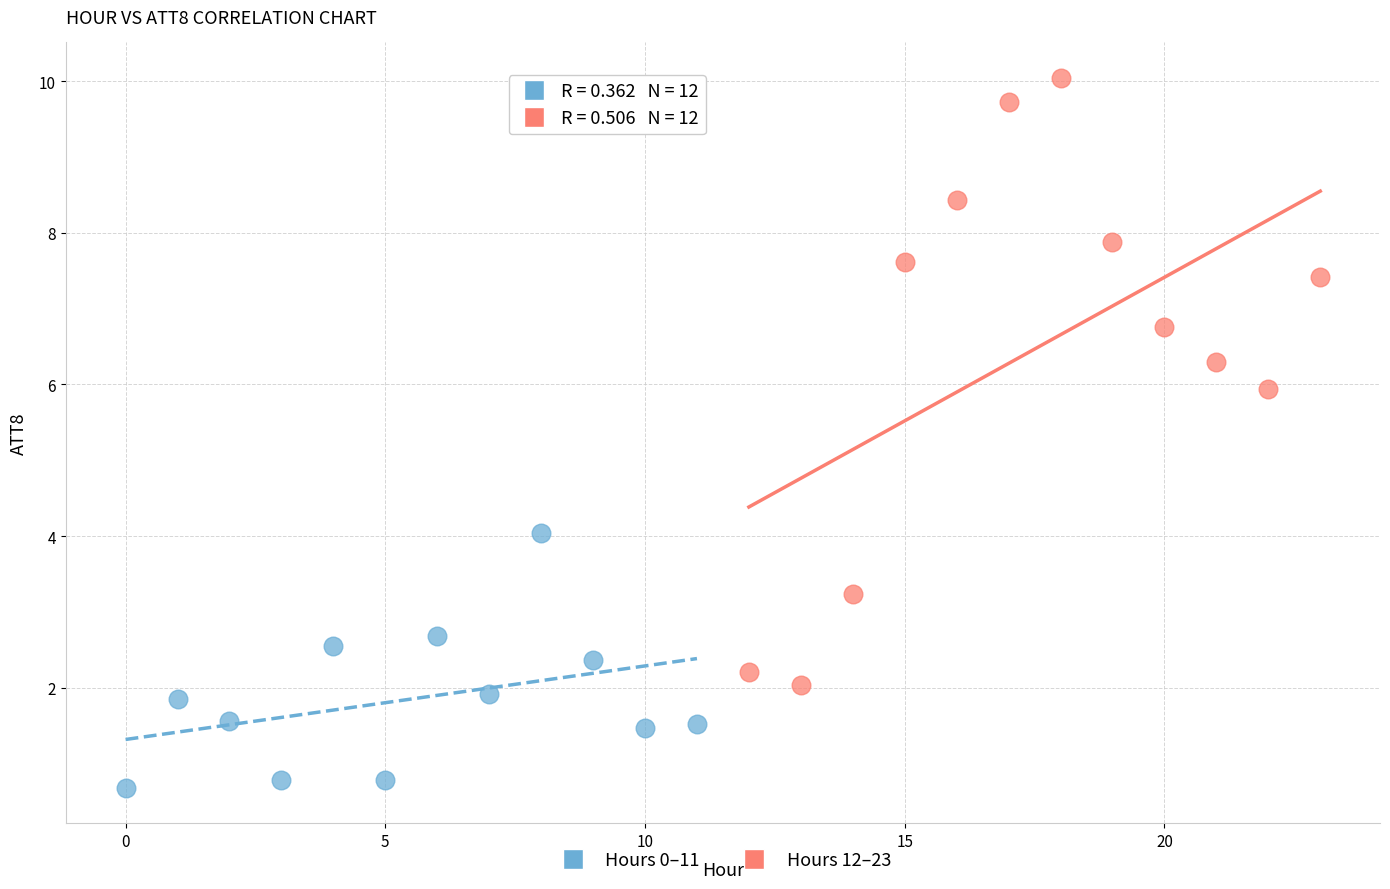

Which series contains the highest Y value?

Hours 12–23